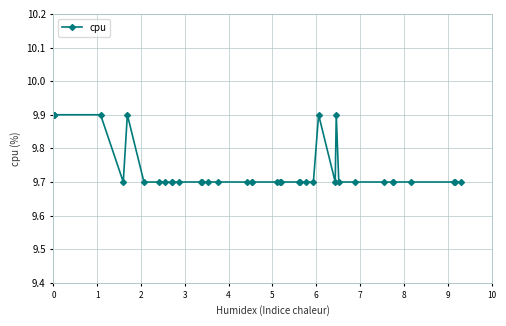

Which category has the lowest value across all series?

6